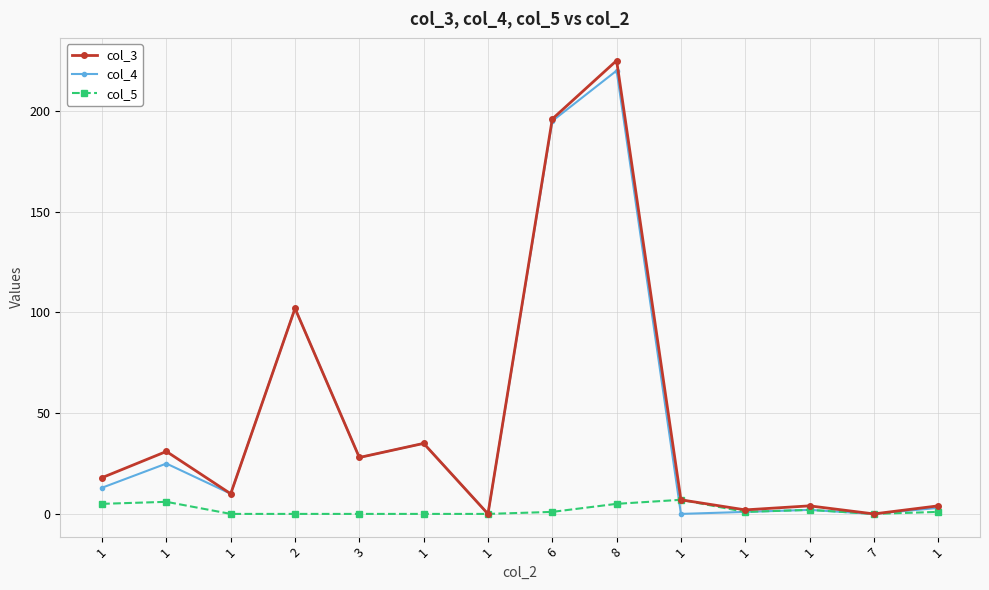

At which label is col_3 closest to 112?

2